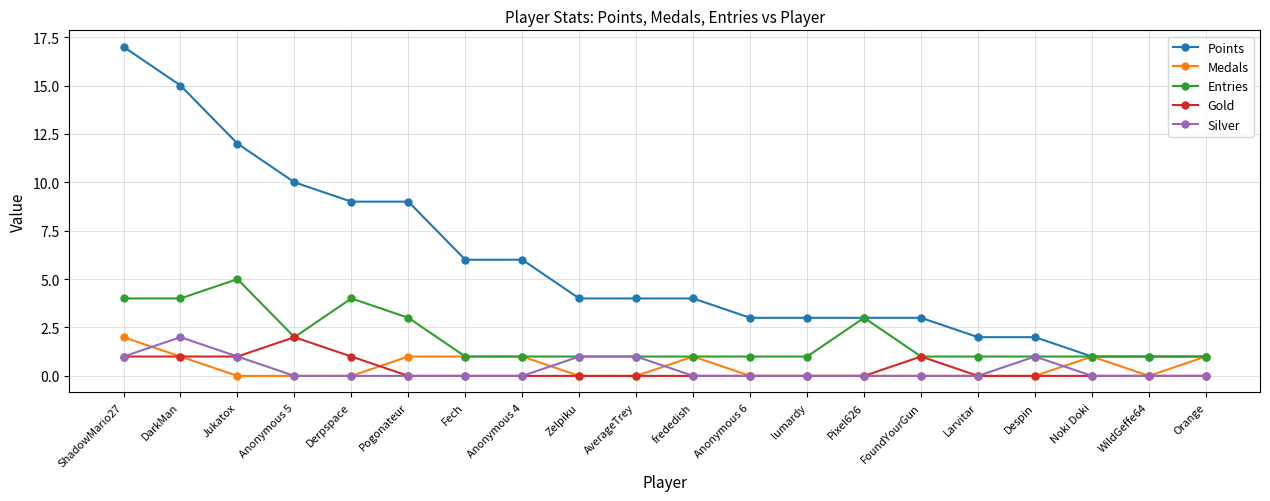

How many distinct data groups are displayed?

5